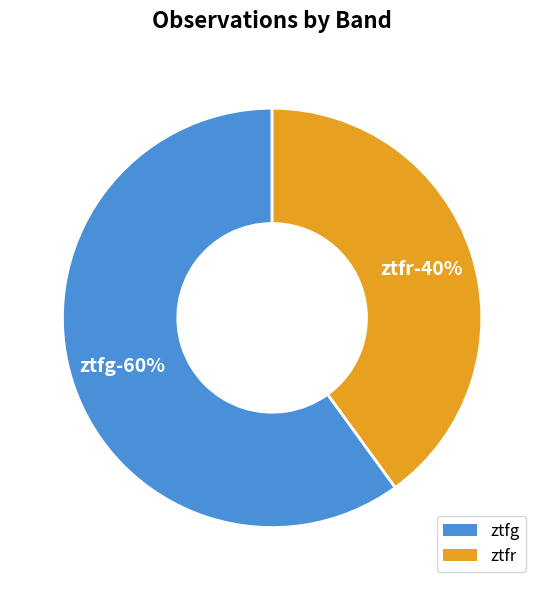

Rank the categories by value from highest to lowest.

ztfg, ztfr